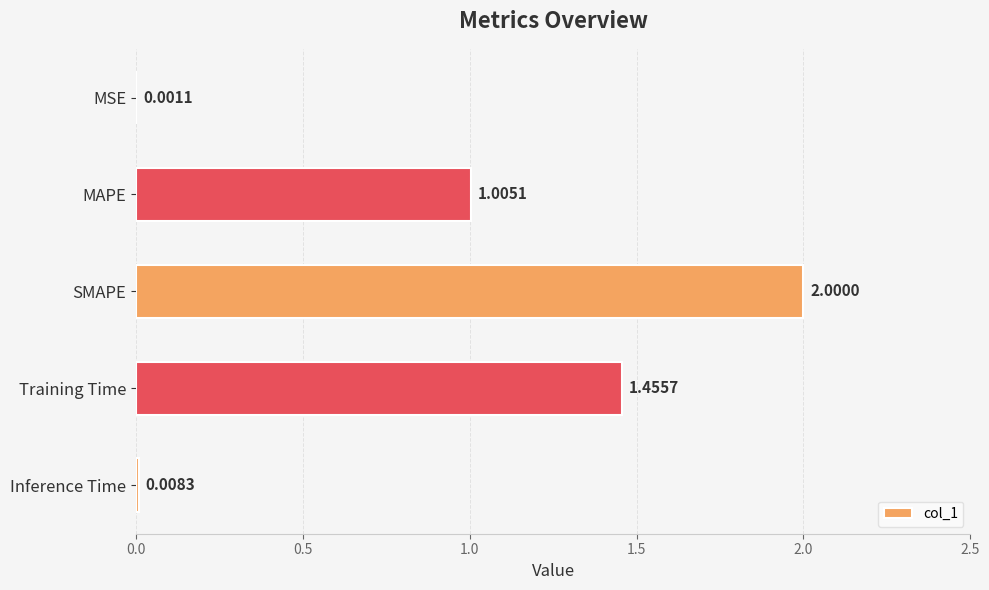

Which has a higher value, MSE or Training Time?

Training Time